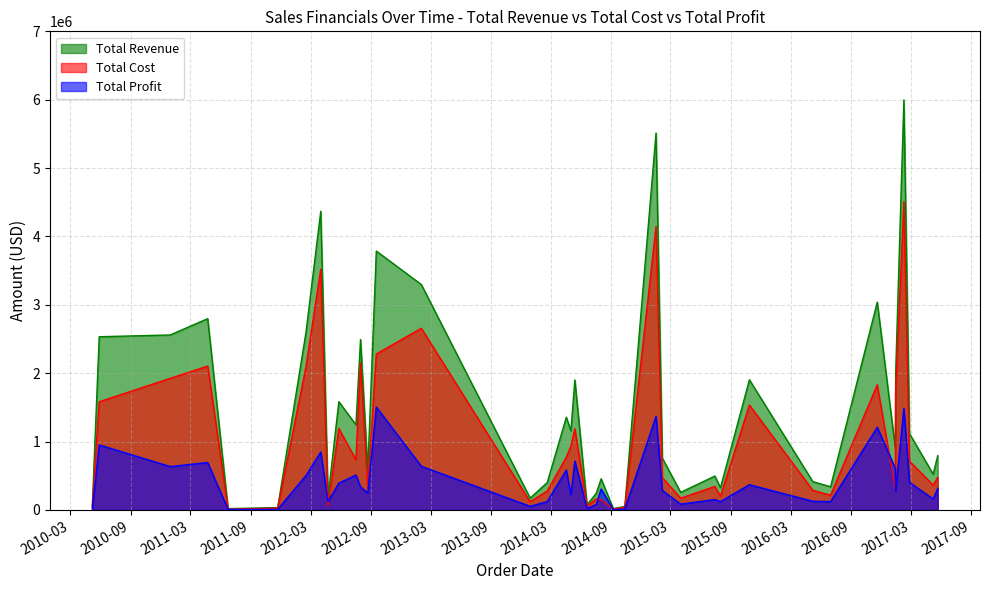

True or false: Total Cost and Total Revenue intersect in this chart.

False